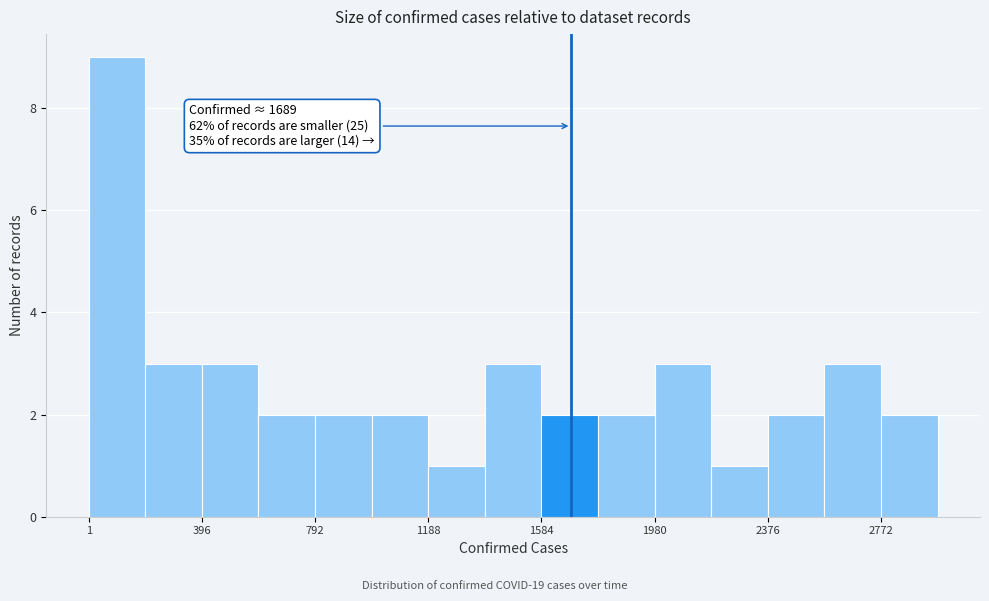

Around what value on the x-axis is the tallest bar? Give the approximate position of its centre, as read against the axis.

100